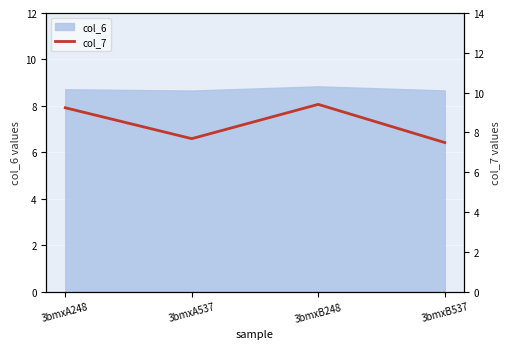

Is it true that col_6 equals 8.8 at 3bmxB248?

True